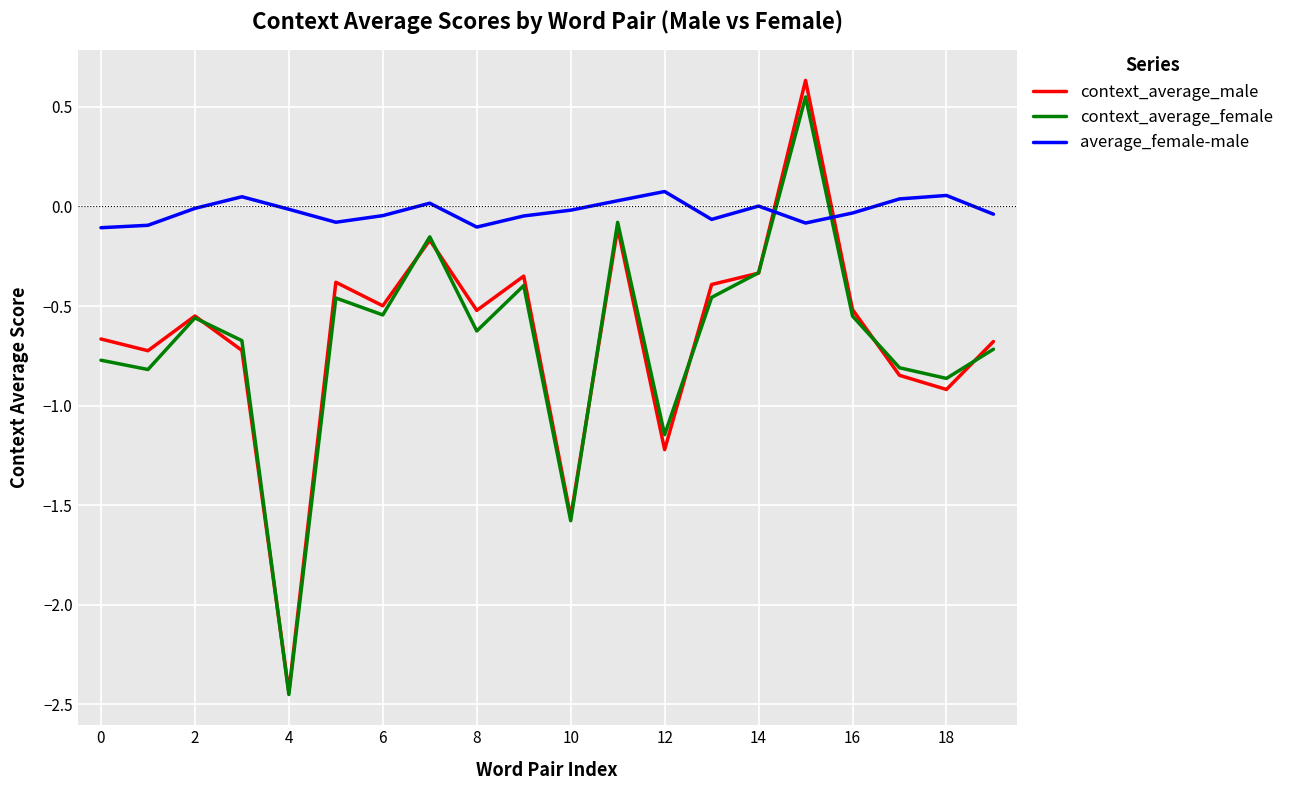

How many intersections are there between average_female-male and context_average_female?

2